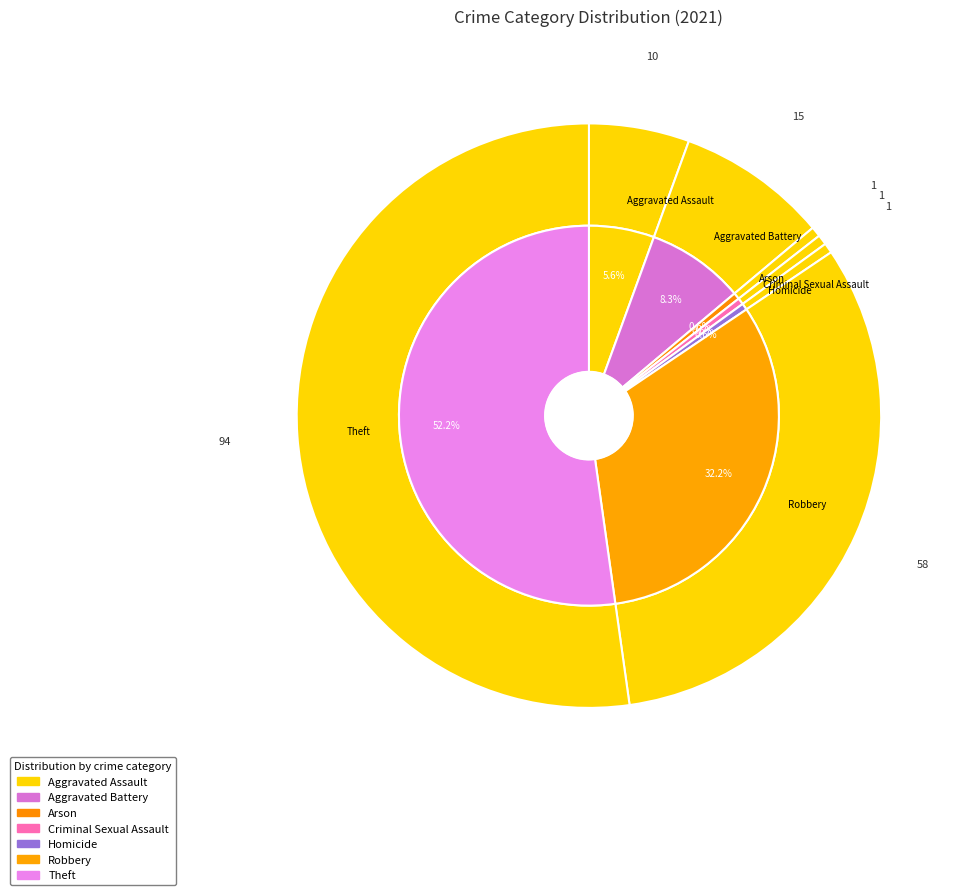

True or false: Aggravated Battery accounts for 1% of the total.

False